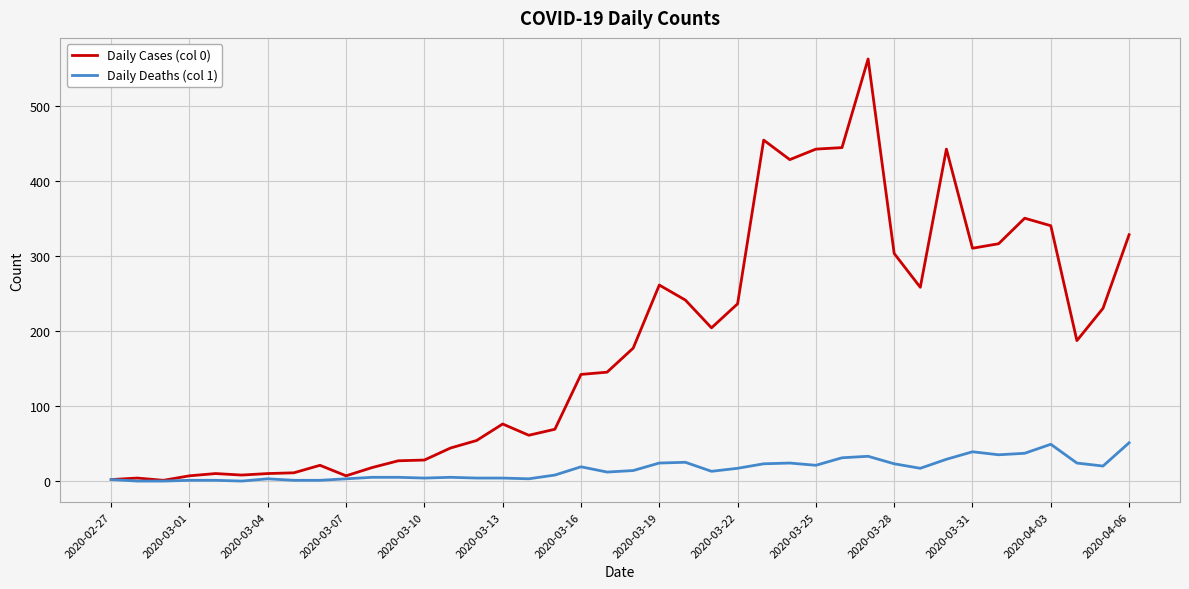

What is the difference between the maximum and second lowest values in the Daily Cases (col 0) series?

560